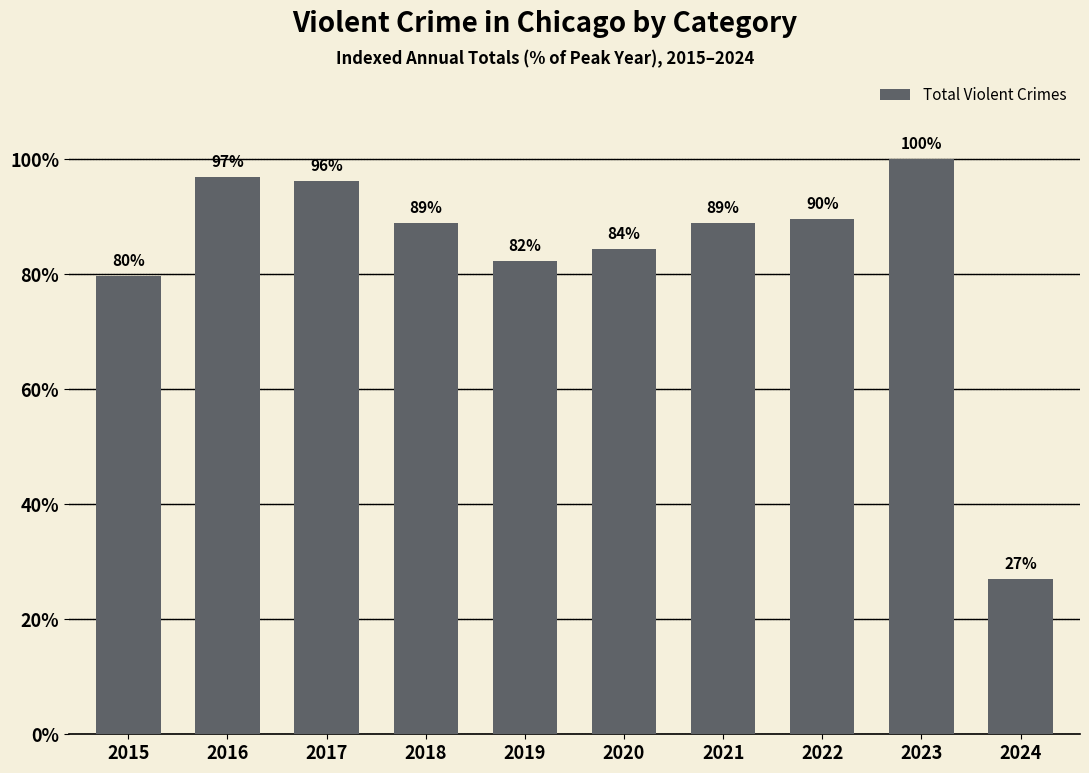

Which has a higher value, 2022 or 2024?

2022